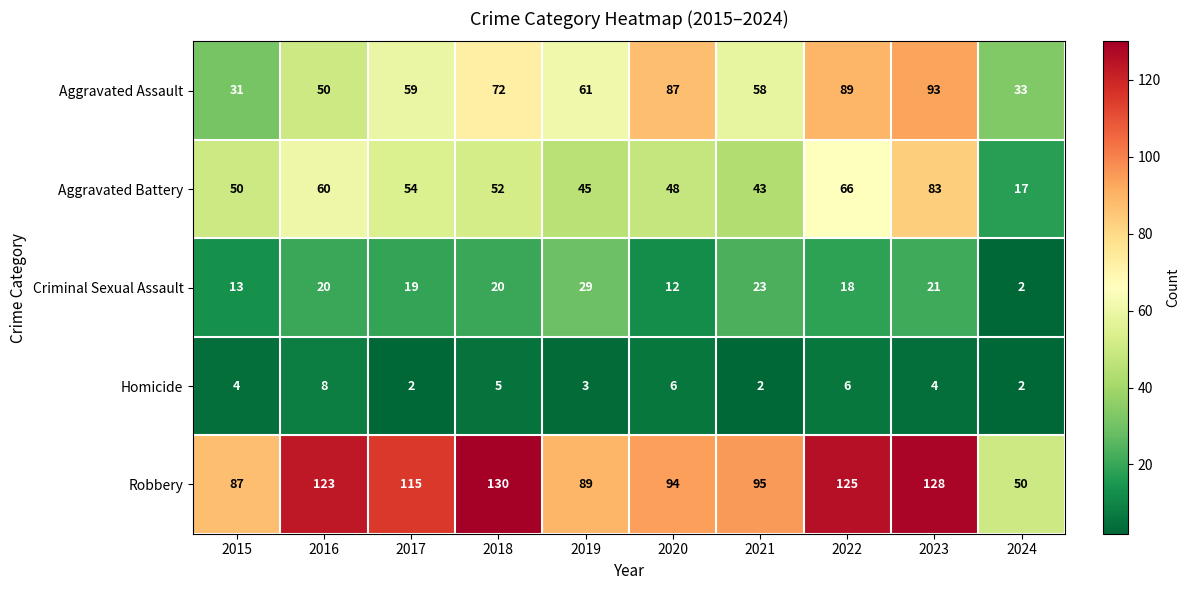

How many series are shown in this chart?

5